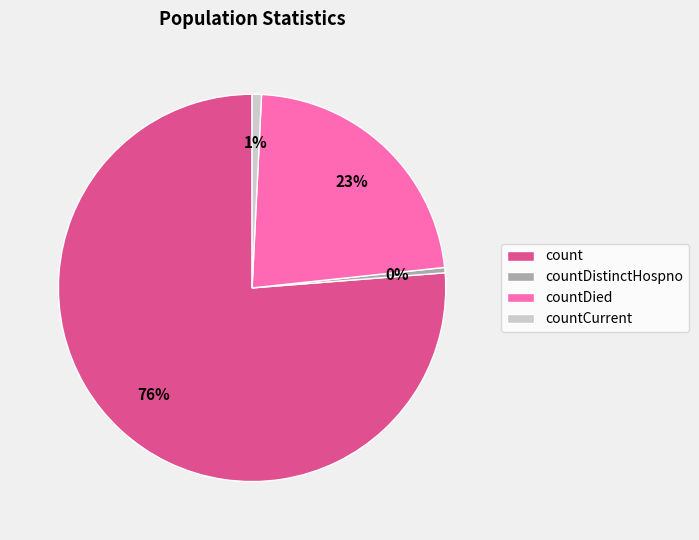

Is it true that countDied is 23% of the pie?

True